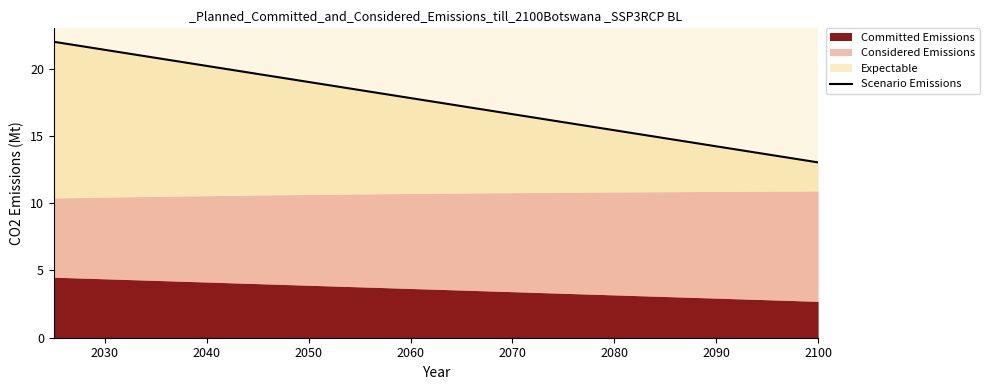

What is the sum of all values?

350.3